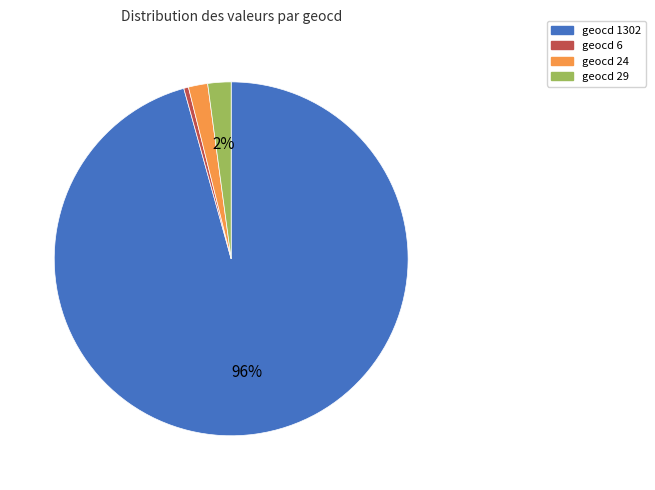

Which slice represents more than half of the pie?

geocd 1302